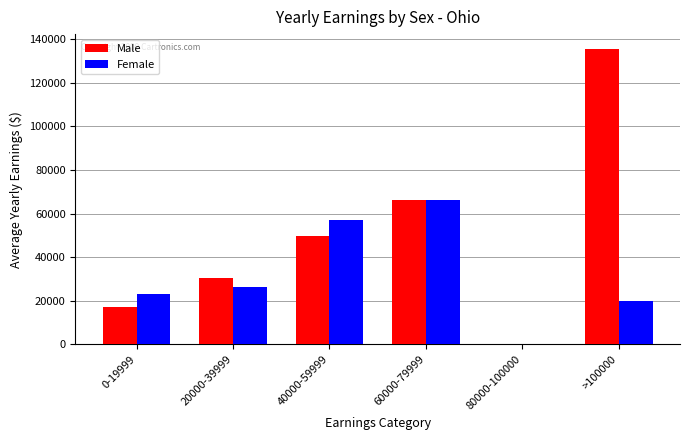

How many groups of bars are there?

6